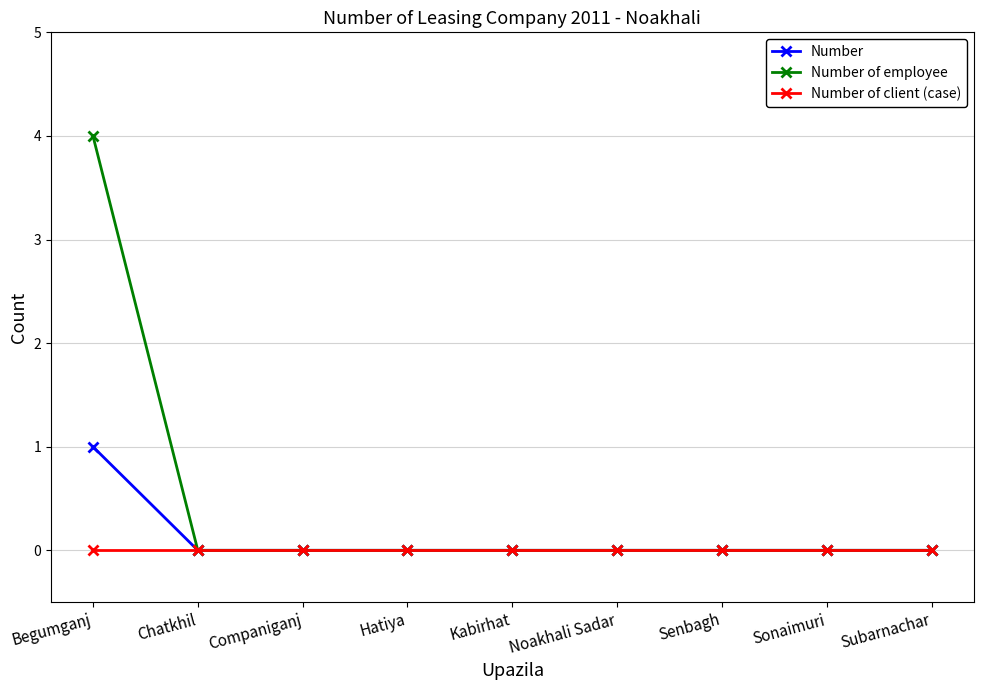

At which category is the sum across all series the highest?

Begumganj